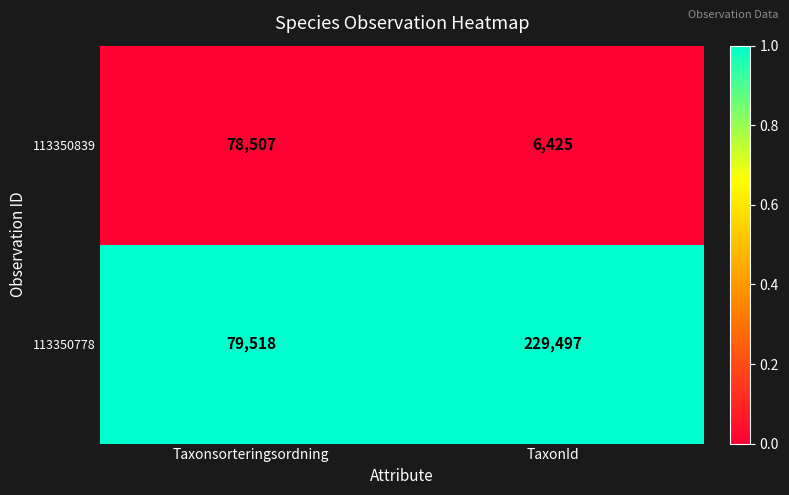

At which label does 113350778 reach its minimum?

Taxonsorteringsordning